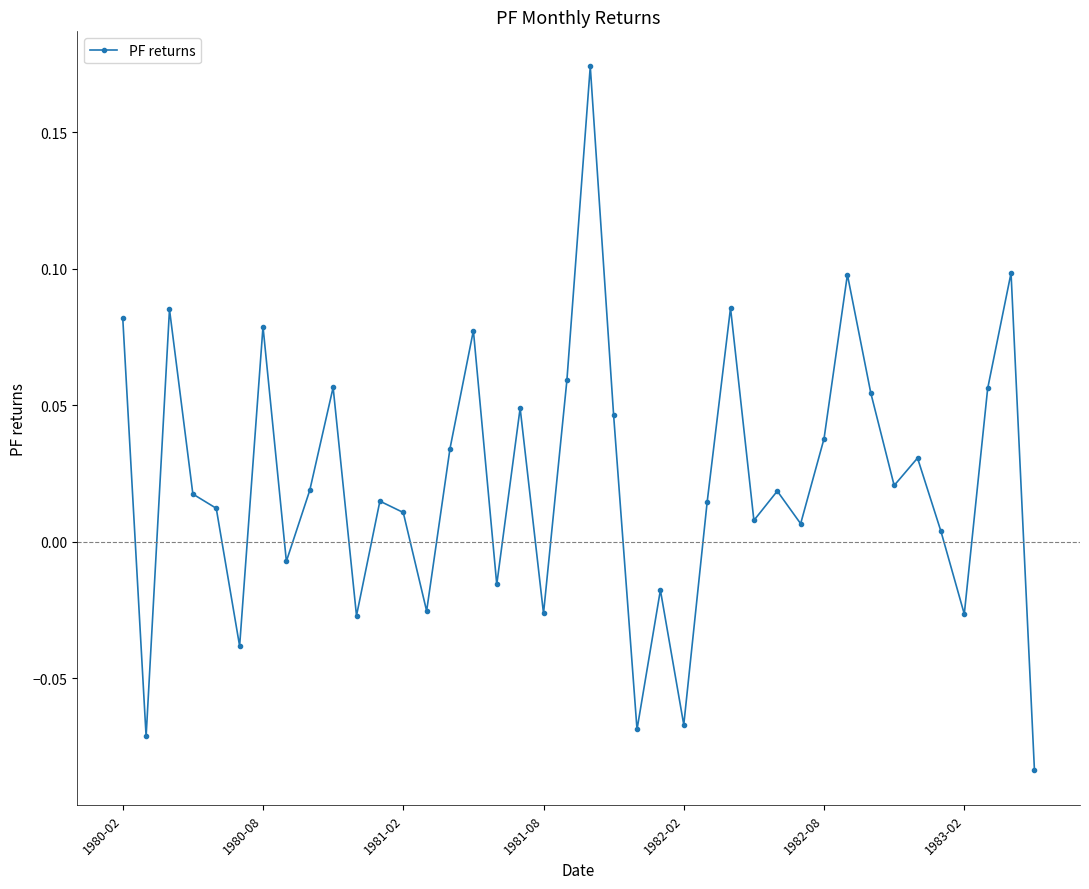

True or false: there are more than 1 points higher than both neighbors.

True